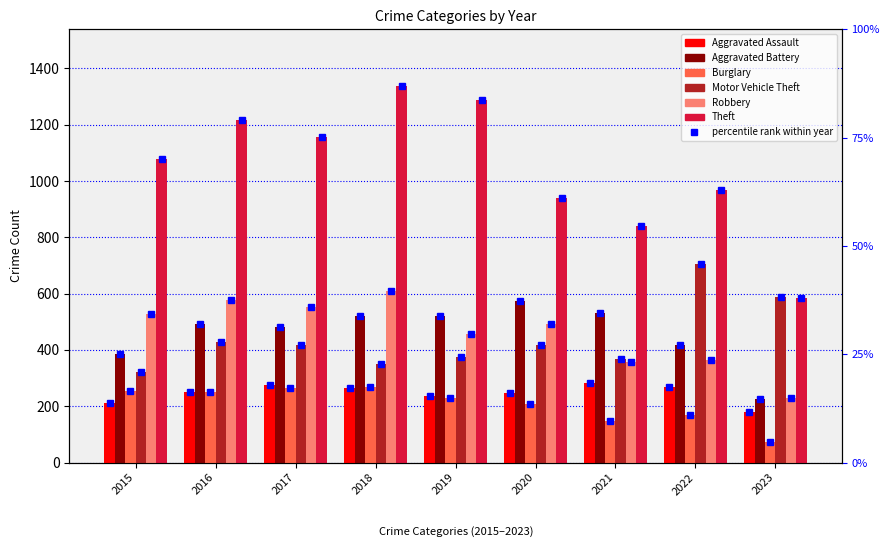

At which category is the sum across all series the highest?

2018